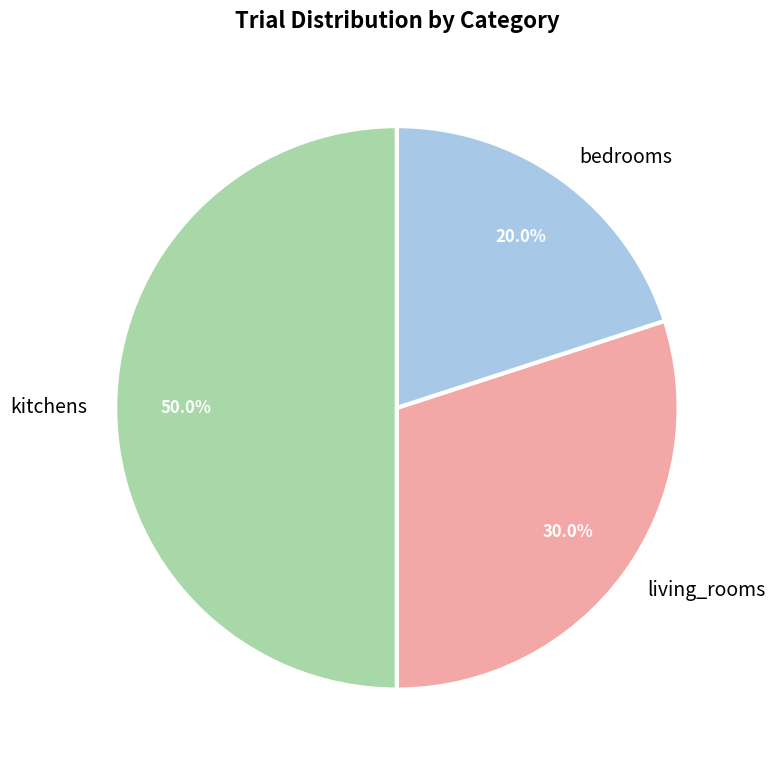

What is the total percentage of kitchens and bedrooms?

70.0%